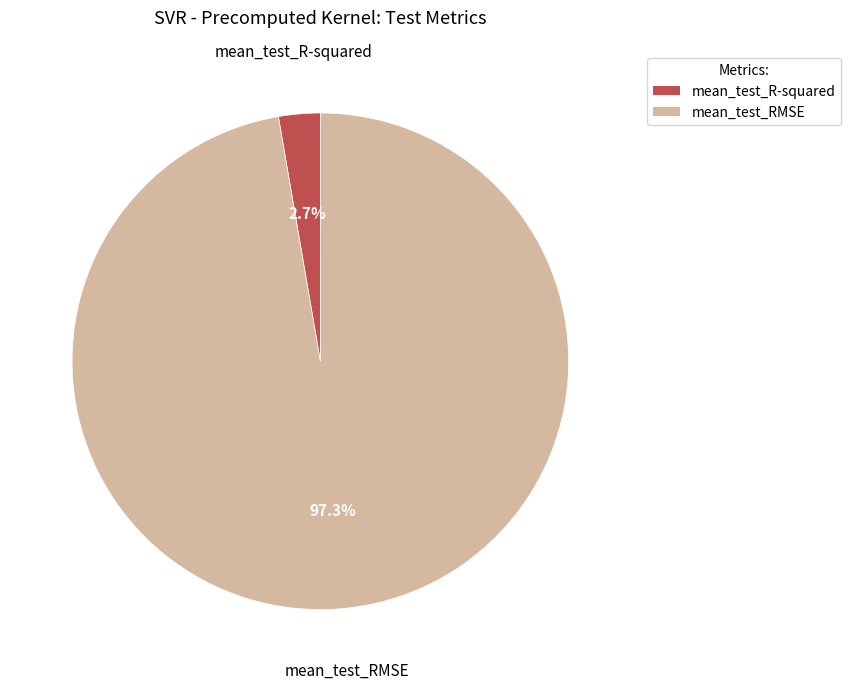

To the nearest percent, what is the difference between the largest and smallest slice percentages?

95%